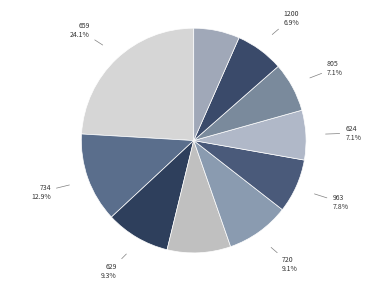

To the nearest percent, what portion does 805 represent?

7%